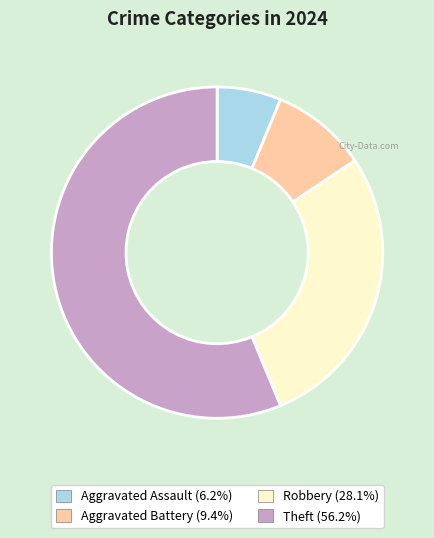

True or false: Robbery accounts for 28% of the total.

True